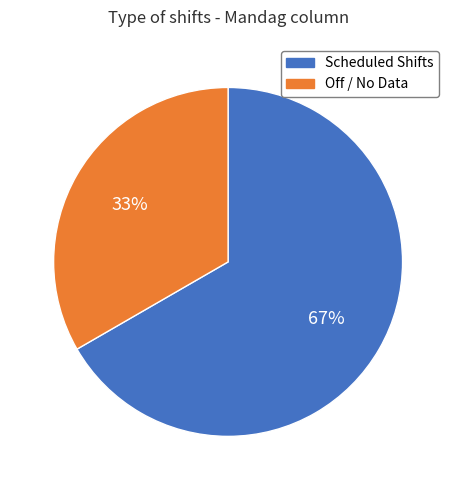

What is the largest slice in the pie chart?

Scheduled Shifts